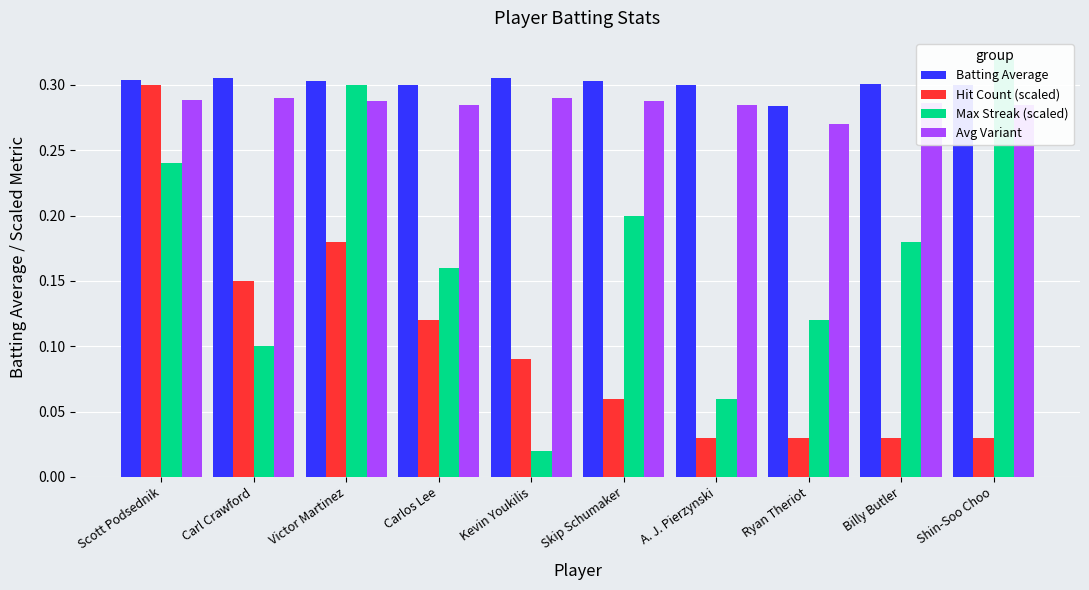

What are all the series names shown in the legend?

Batting Average, Hit Count (scaled), Max Streak (scaled), Avg Variant